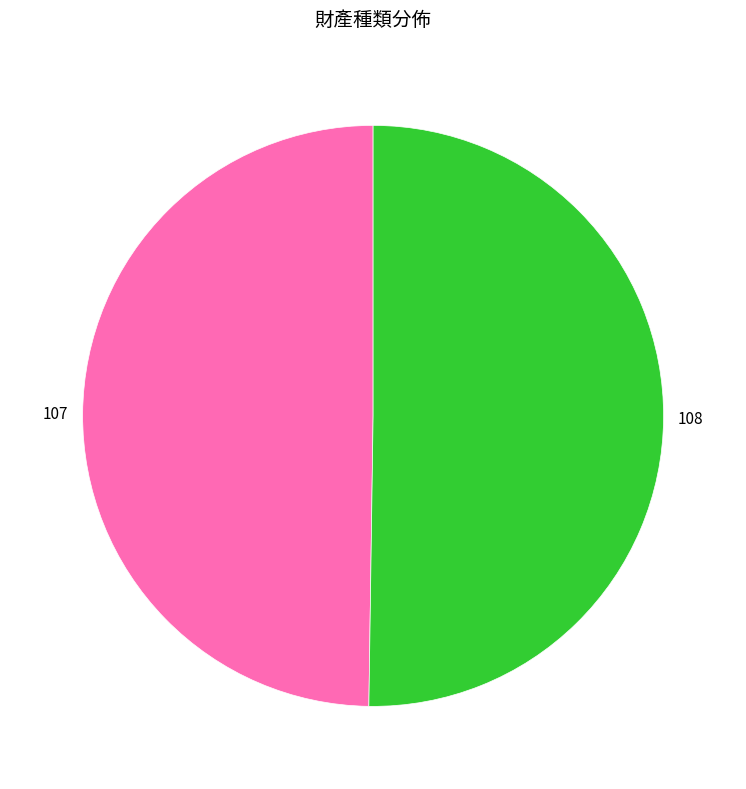

How many segments does this pie chart have?

2